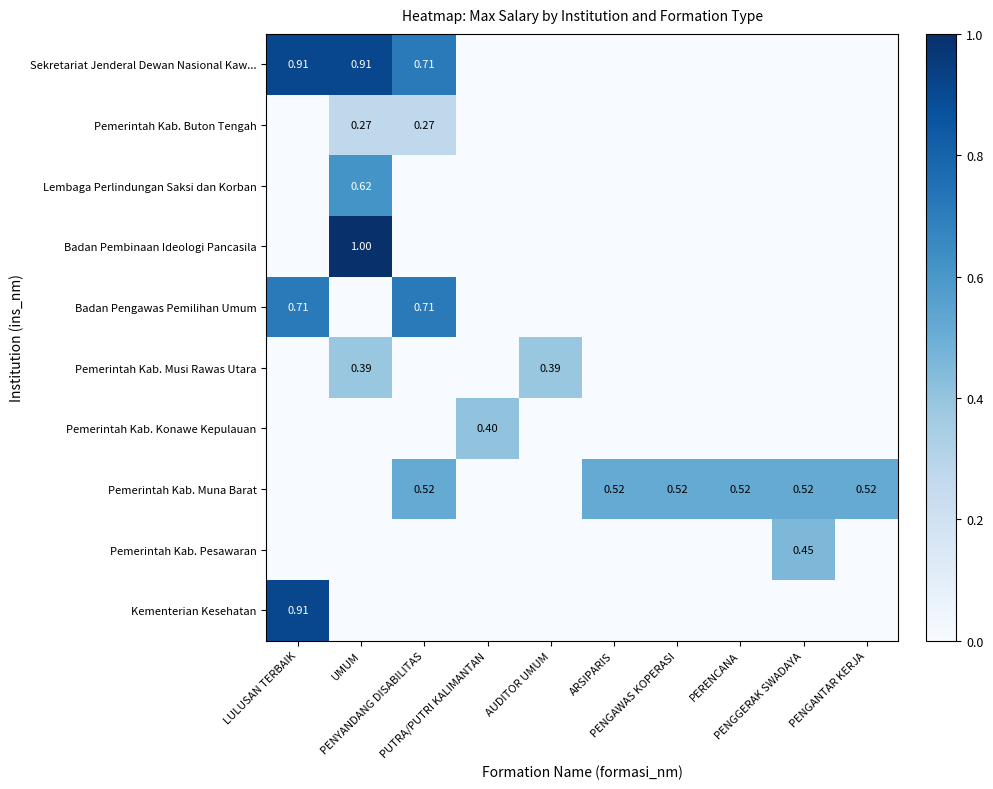

What is the greatest value displayed?

1.0